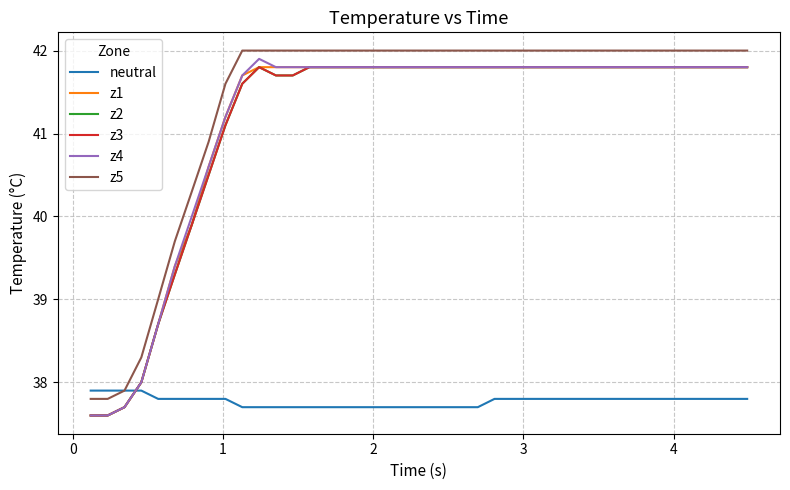

Does the chart display data point markers on the line(s)?

No